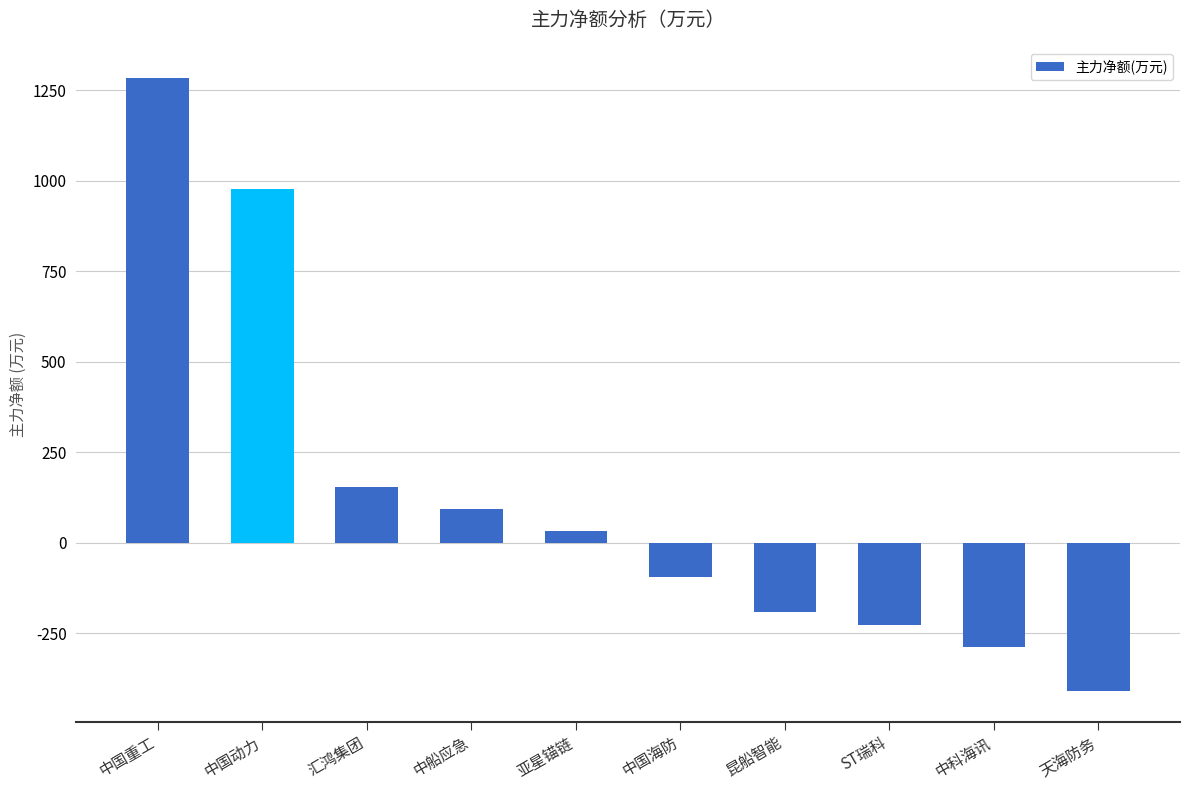

Reading left to right, list all the values displayed in this chart.

中国重工=1284.7	中国动力=977.3	汇鸿集团=154.9	中船应急=93.4	亚星锚链=31.6	中国海防=-96.0	昆船智能=-192.3	ST瑞科=-226.4	中科海讯=-289.3	天海防务=-409.5